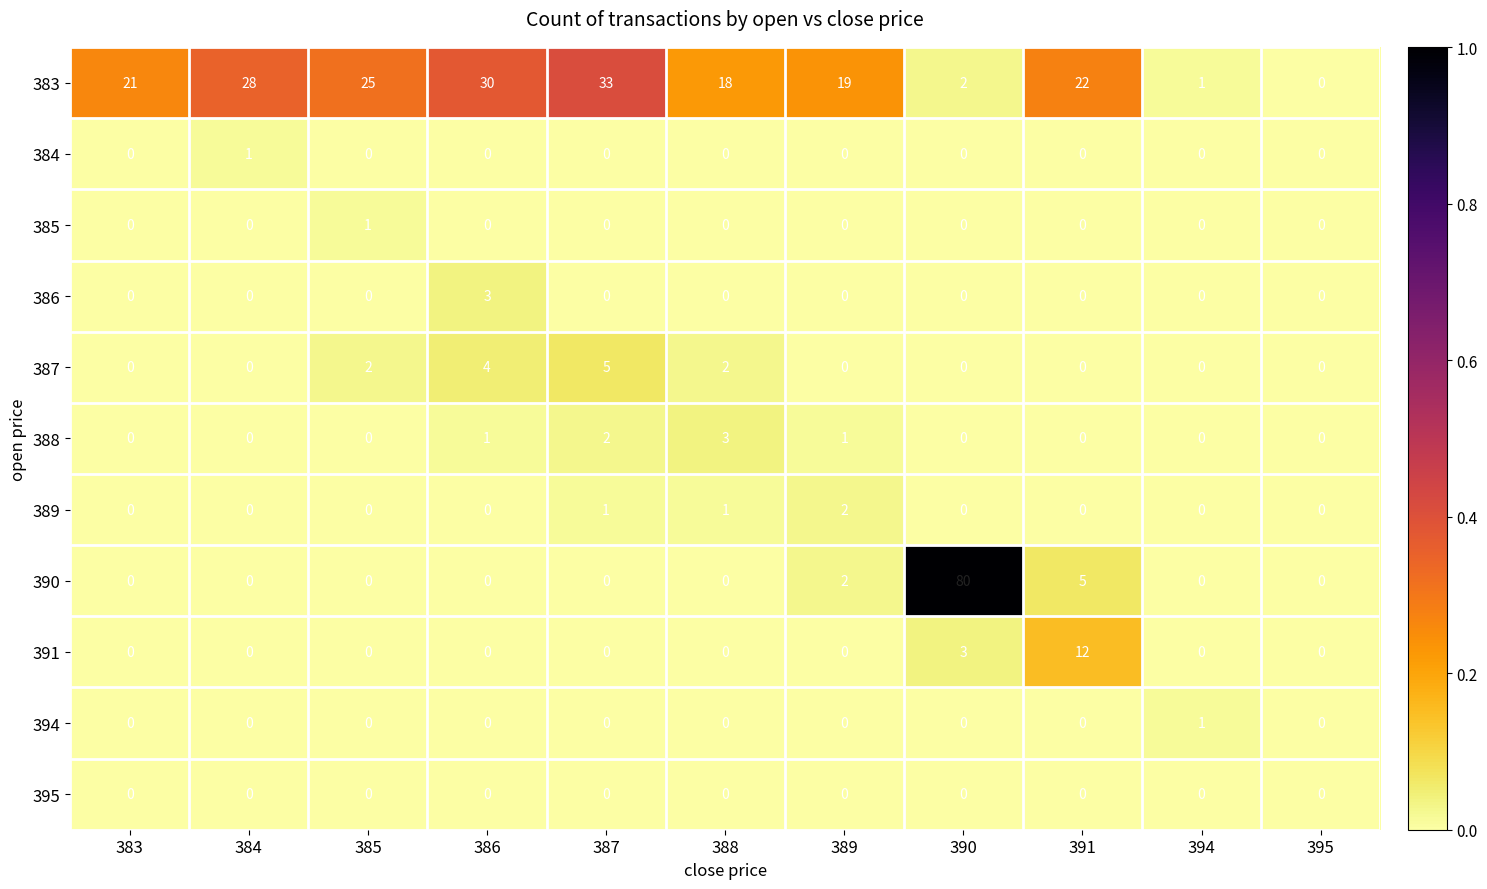

Between 391 and 394, which series saw the biggest shift?

383